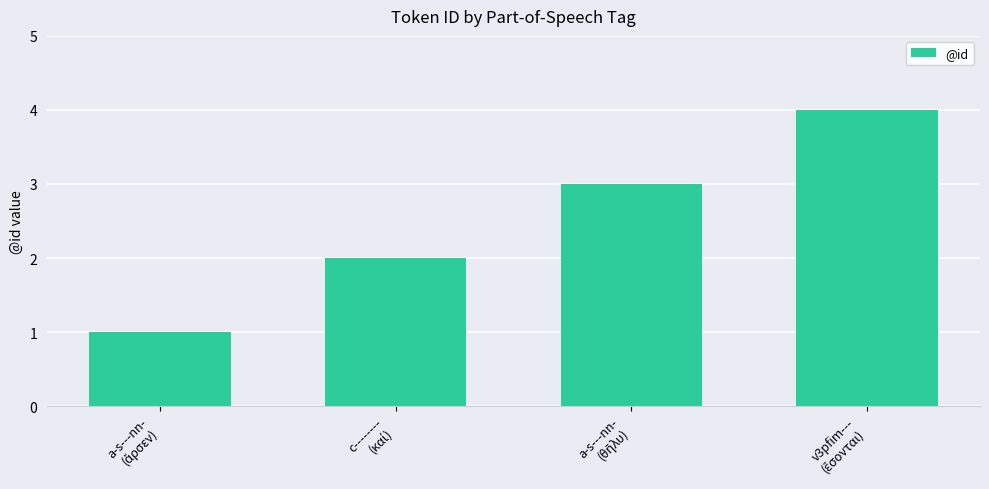

How many data points does each series have?

4